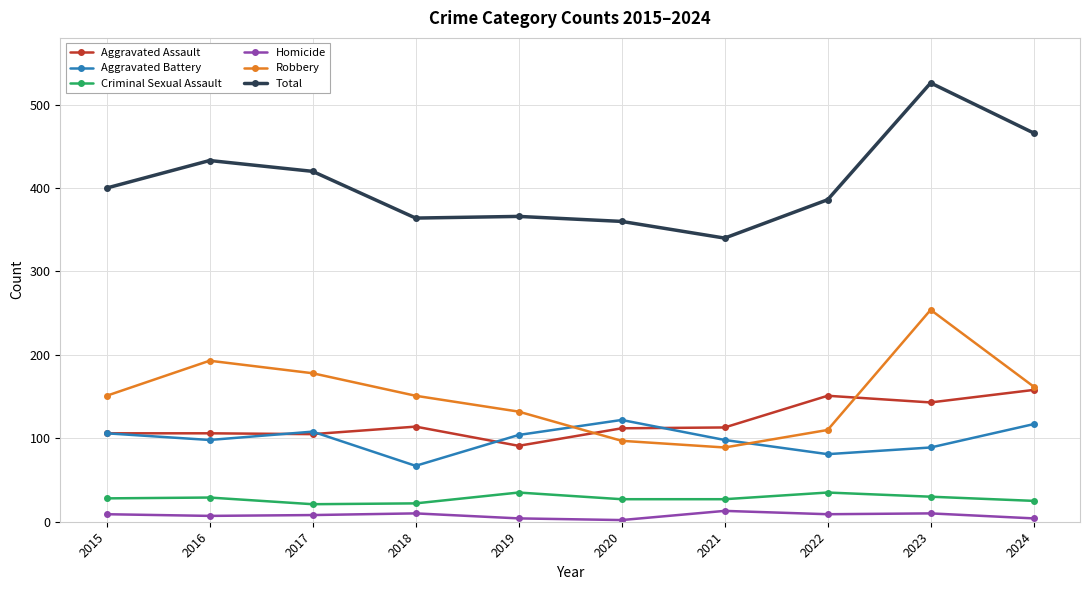

What is the maximum value shown in the chart?

526